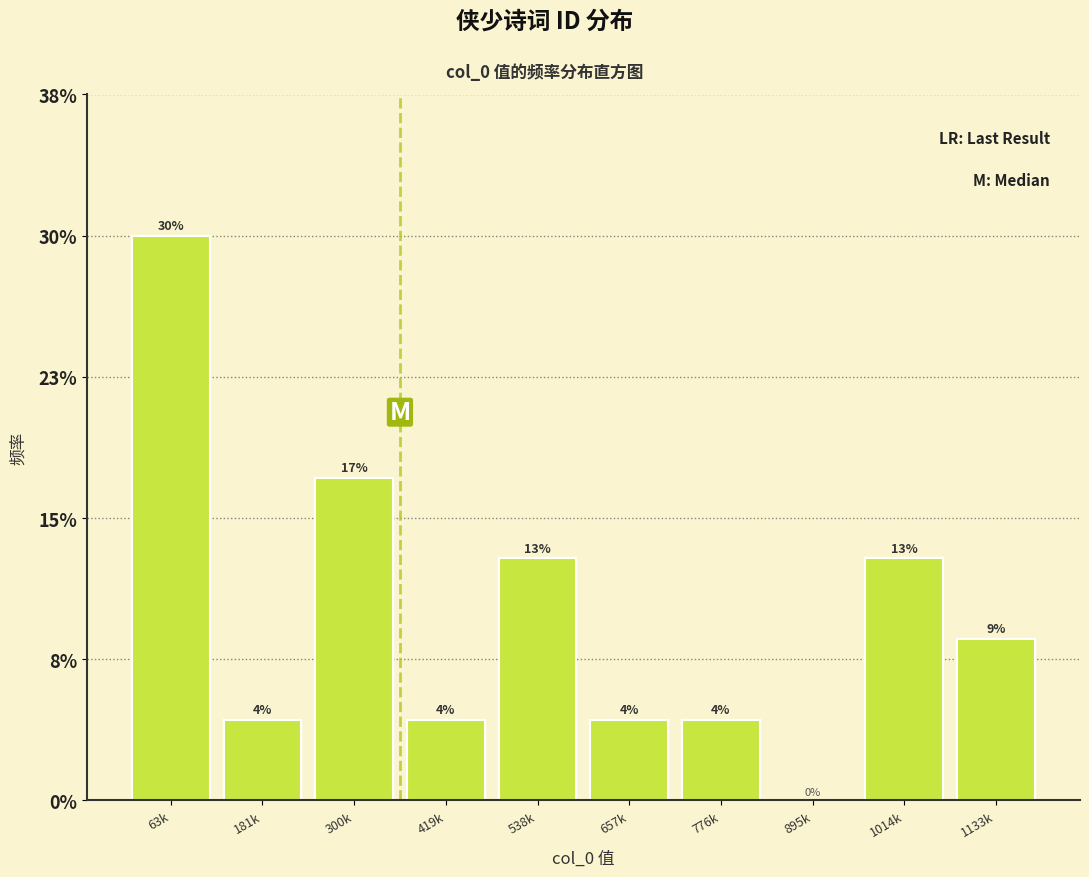

Are the bars horizontal?

No